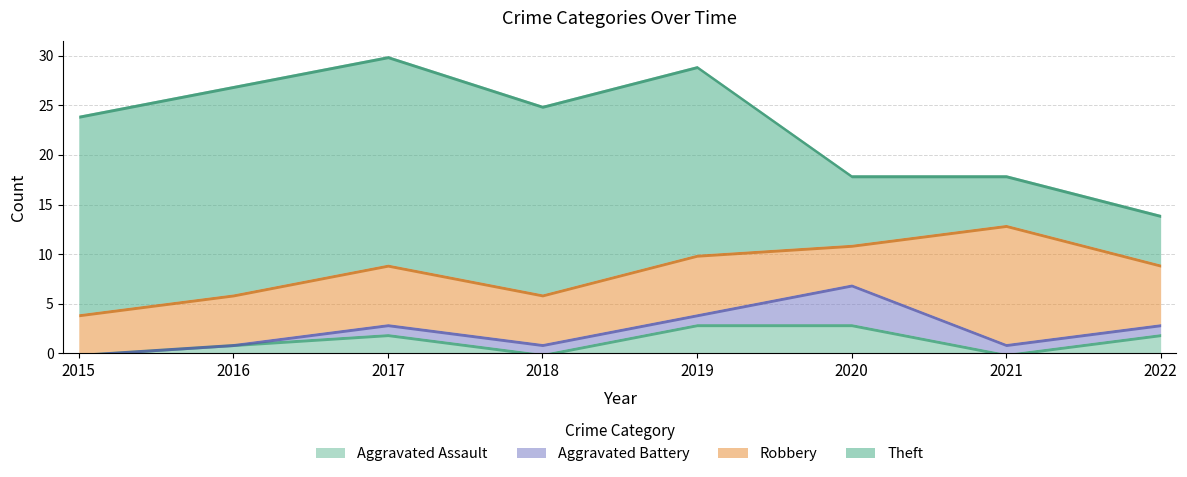

Reading left to right, list all the values displayed in this chart.

Aggravated Assault: 2015=0	2016=1	2017=2	2018=0	2019=3	2020=3	2021=0	2022=2
Aggravated Battery: 2015=0	2016=0	2017=1	2018=1	2019=1	2020=4	2021=1	2022=1
Robbery: 2015=4	2016=5	2017=6	2018=5	2019=6	2020=4	2021=12	2022=6
Theft: 2015=20	2016=21	2017=21	2018=19	2019=19	2020=7	2021=5	2022=5